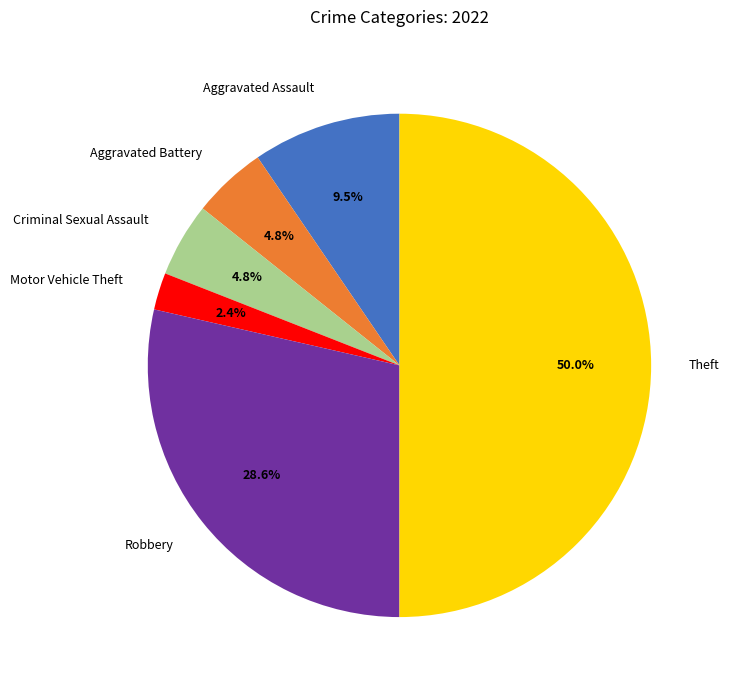

True or false: Motor Vehicle Theft accounts for 13% of the total.

False